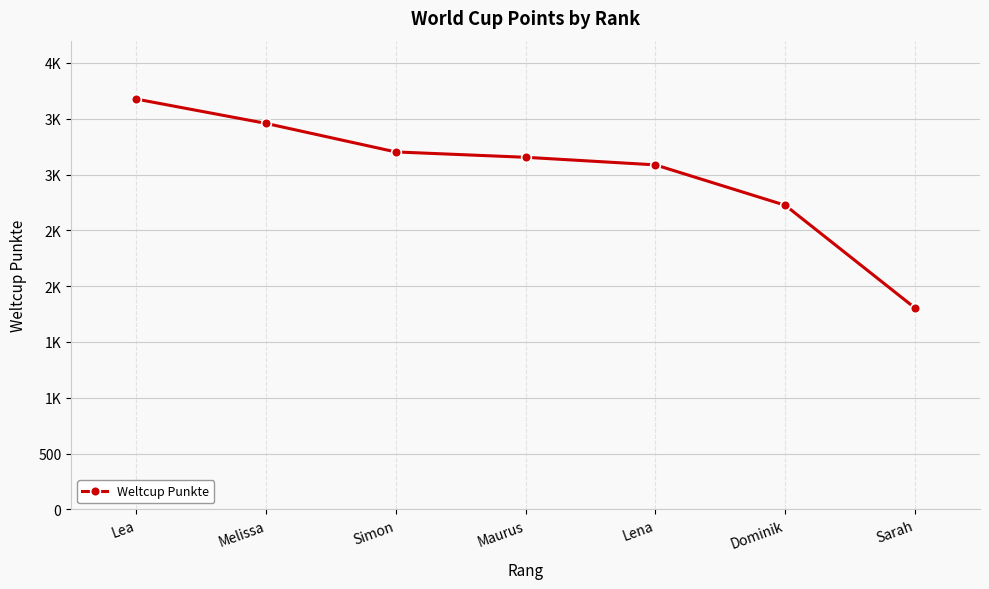

Which has a higher value, Lea or Lena?

Lea